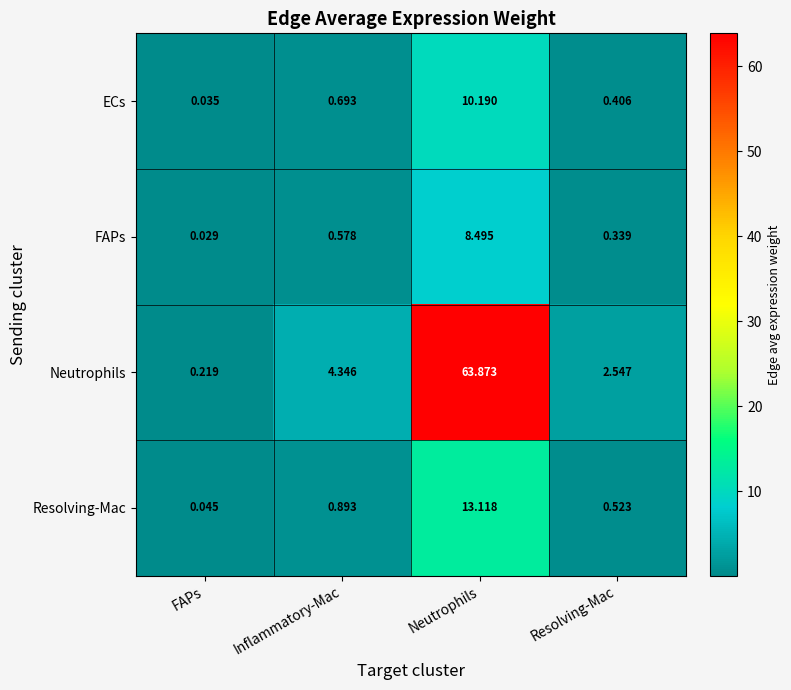

At which category does the chart reach its minimum across all series?

FAPs